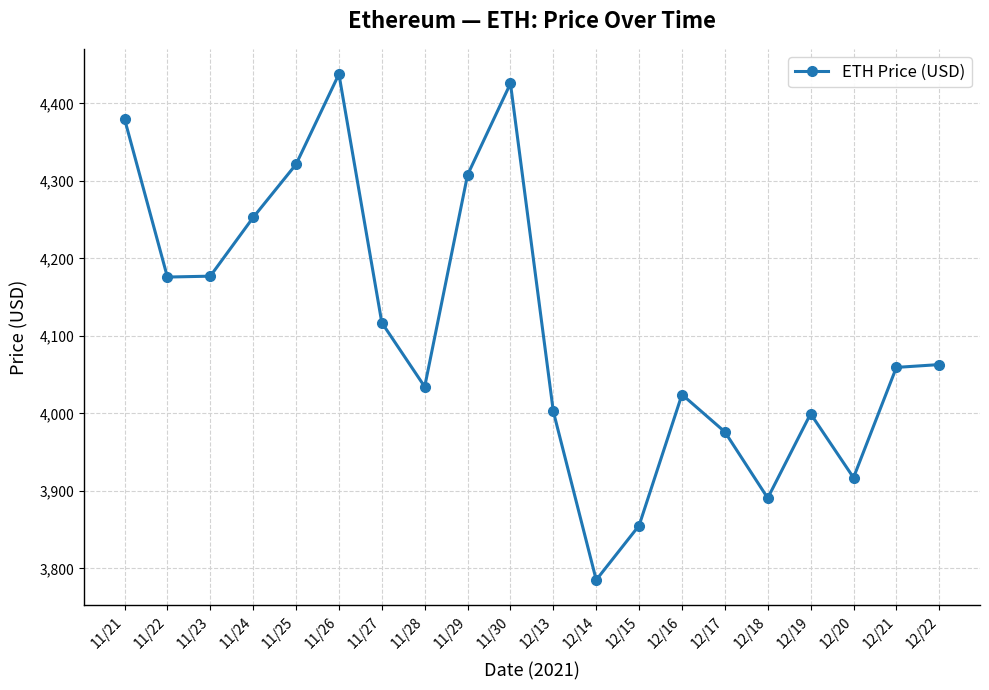

What is the sum of all values?

82202.7